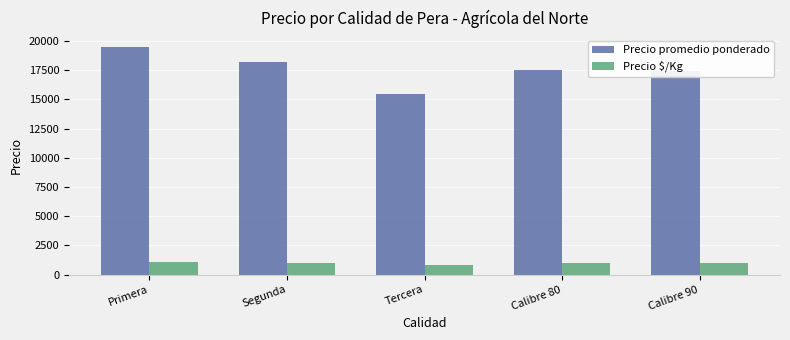

The value of Precio $/Kg at Calibre 80 is 1611. True or false?

False